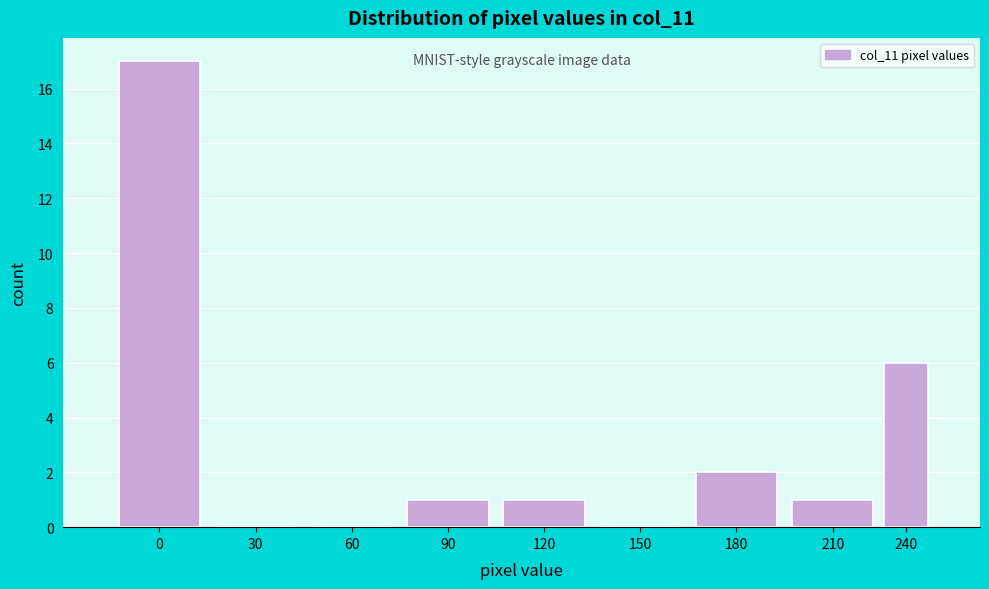

Reading right to left, what are all the values shown in this chart?

240=6	210=1	180=2	150=0	120=1	90=1	60=0	30=0	0=17